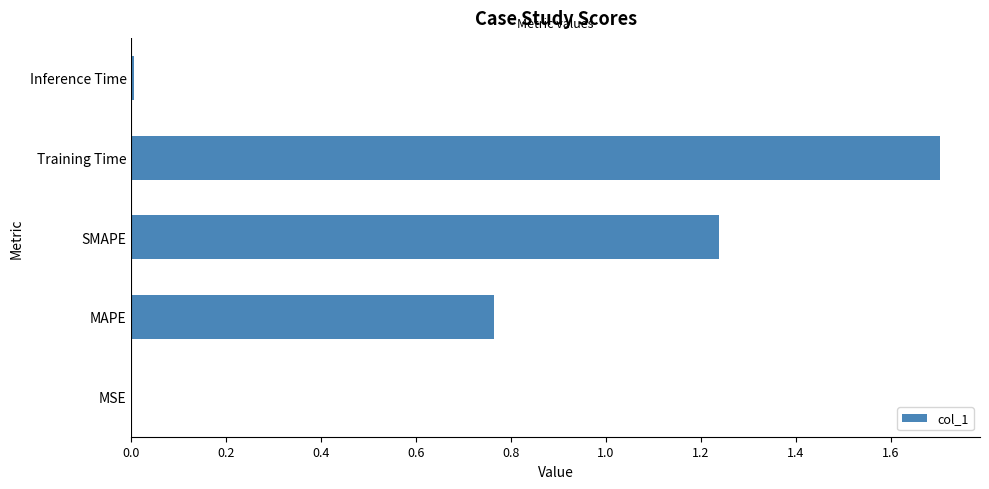

Which has a higher value, MAPE or Inference Time?

MAPE